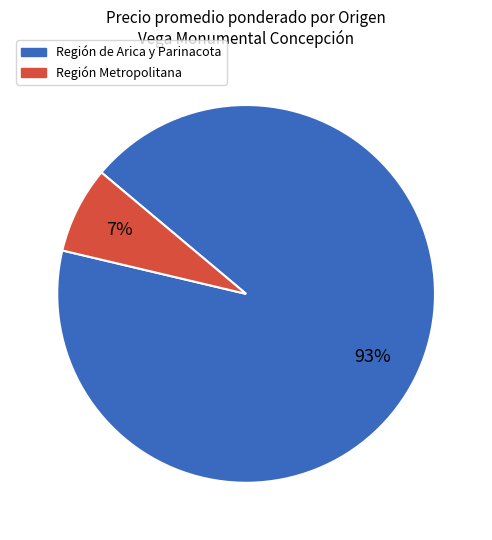

Is there any slice that represents more than half of the pie?

Yes